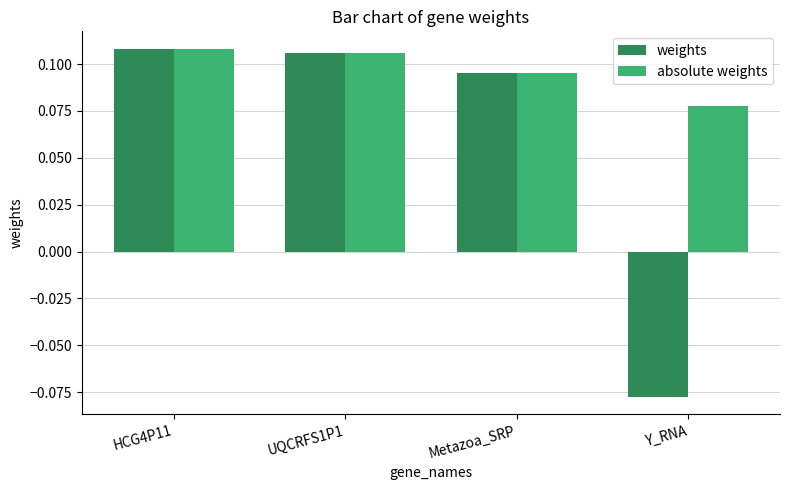

Which series has the largest total across all categories?

absolute weights